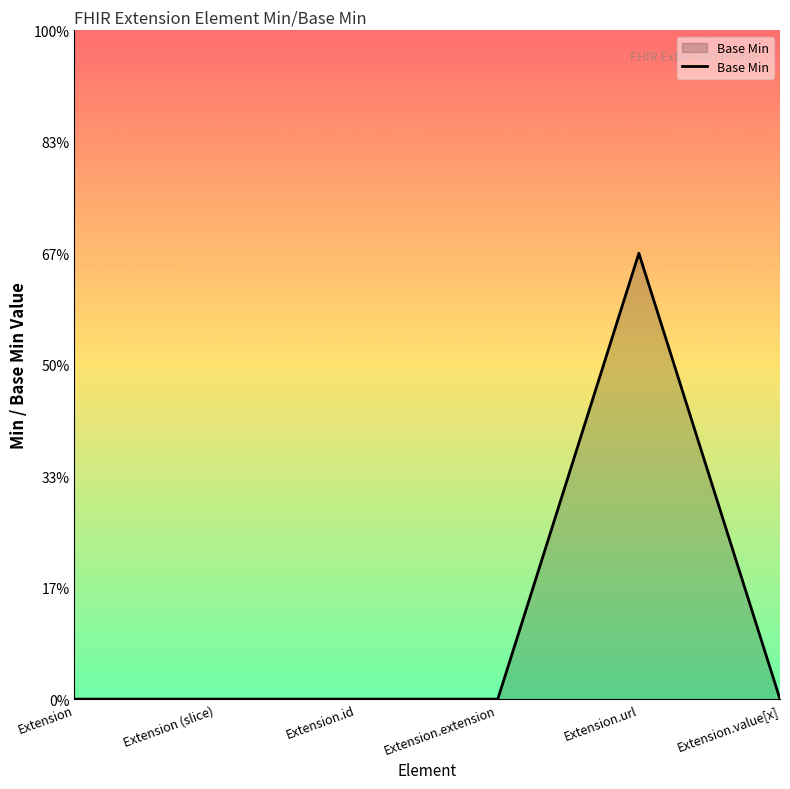

Is this an area chart (filled region under the line)?

Yes